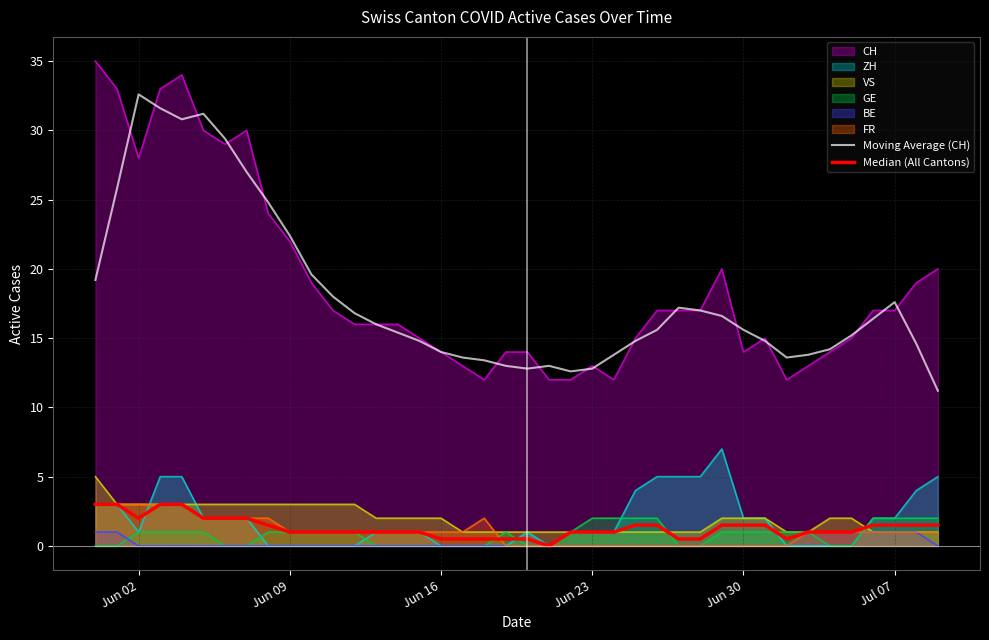

How many interior local valleys does the Median (All Cantons) series have?

3